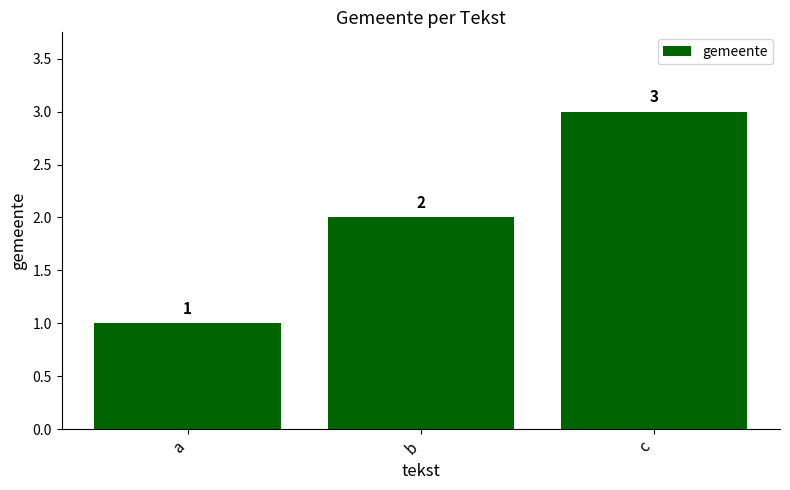

At which category does the chart reach its minimum across all series?

a